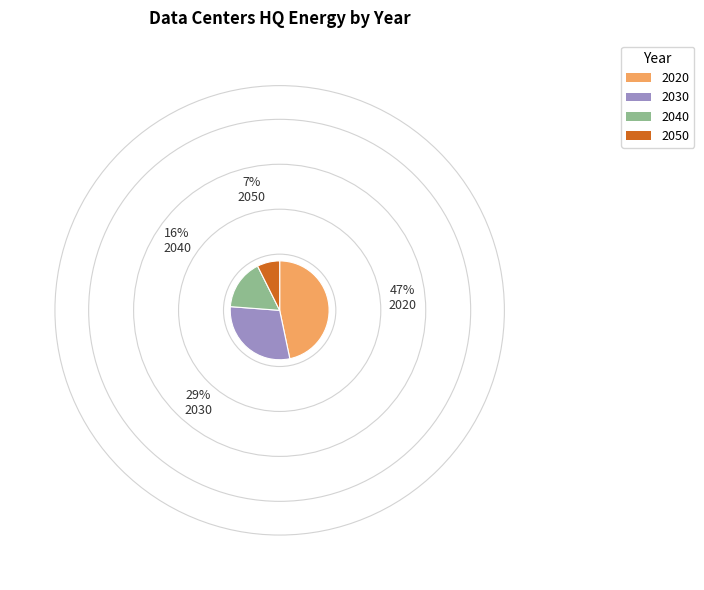

Rank the categories by value from highest to lowest.

2020, 2030, 2040, 2050